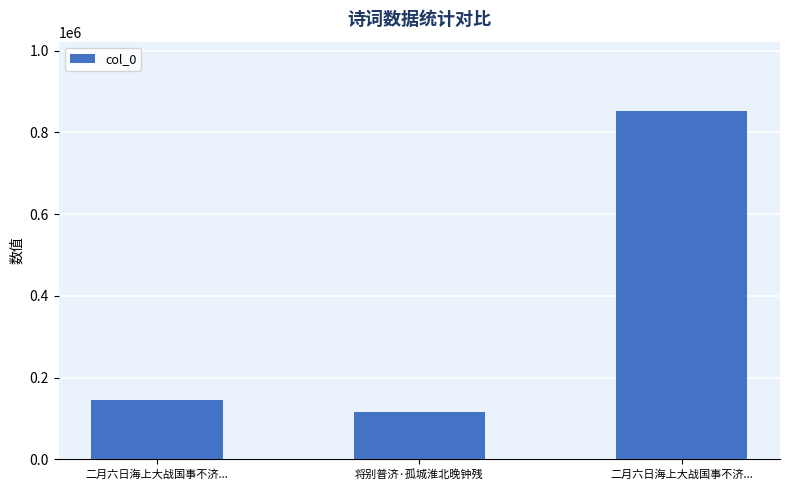

Count the number of categories in the chart.

3